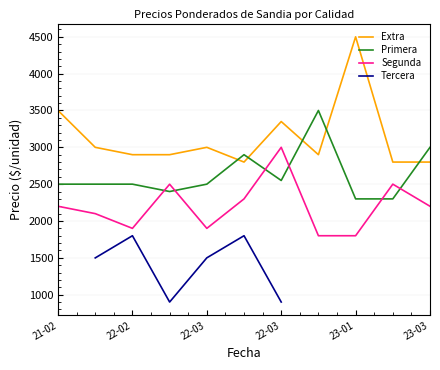

Rank the series at 23-01 from lowest to highest value.

Segunda, Tercera, Primera, Extra